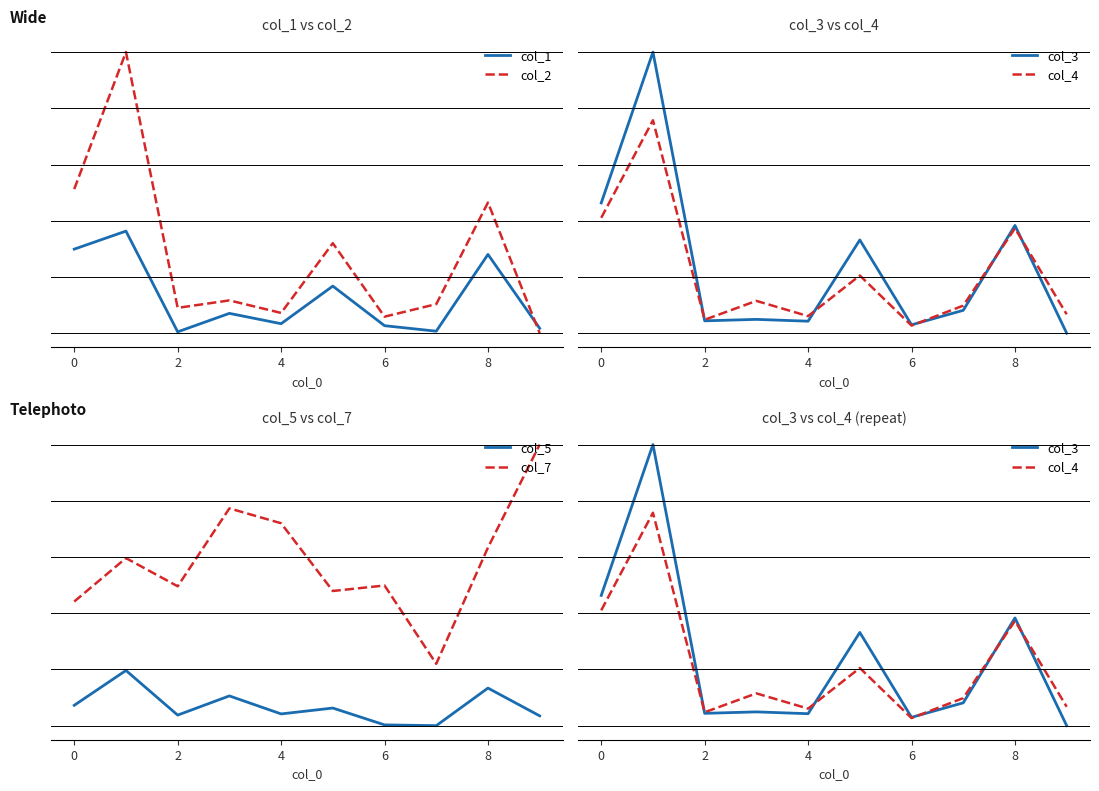

List the series in order of their peak value, lowest first.

col_5, col_1, col_4, col_7, col_3, col_2